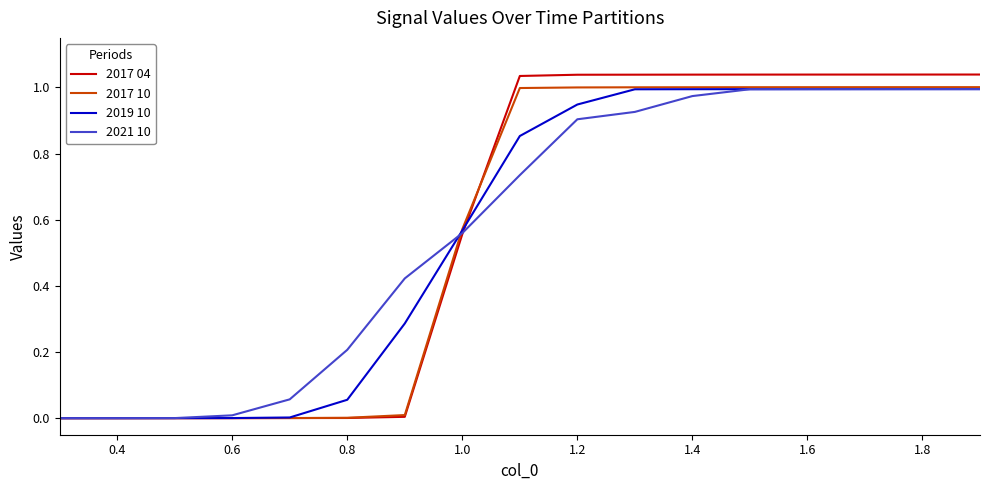

Which series has the widest spread of values?

2017 04